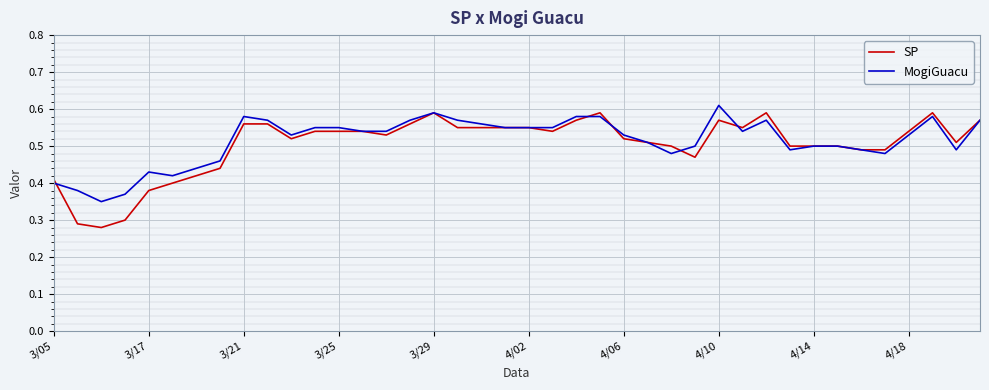

Which series has the widest spread of values?

SP